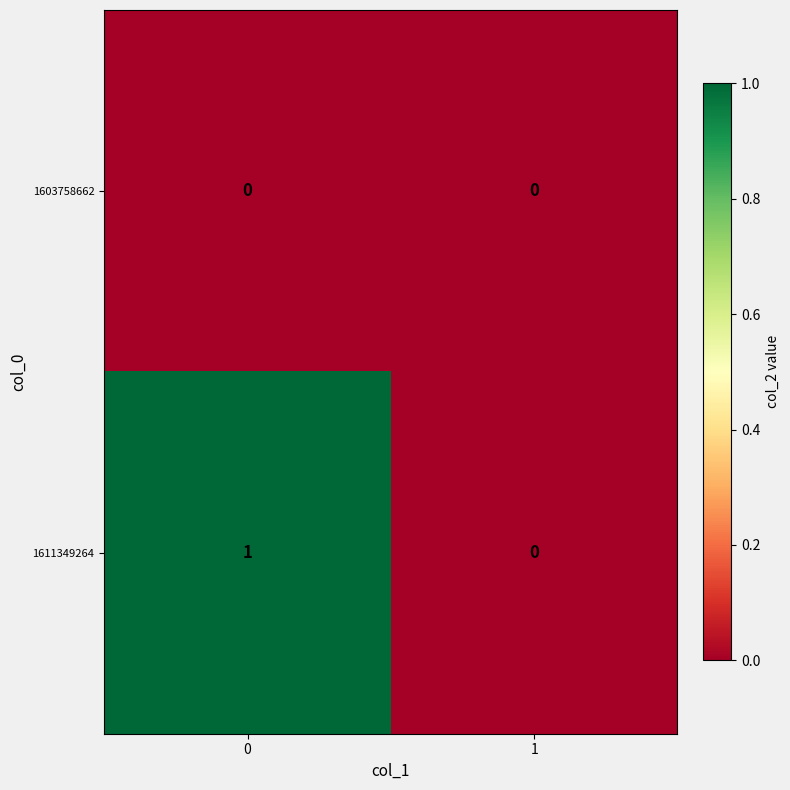

Rank the series by their maximum value, from lowest to highest.

1603758662, 1611349264